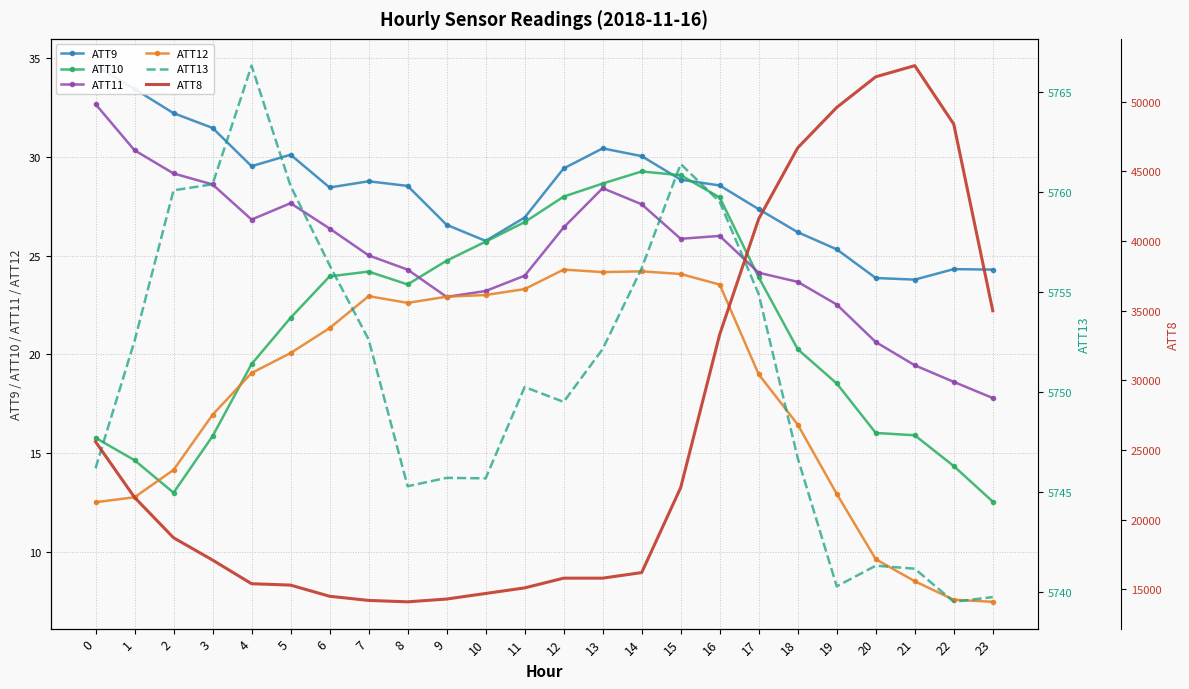

True or false: ATT9 has a value of 7.1 at 17.

False